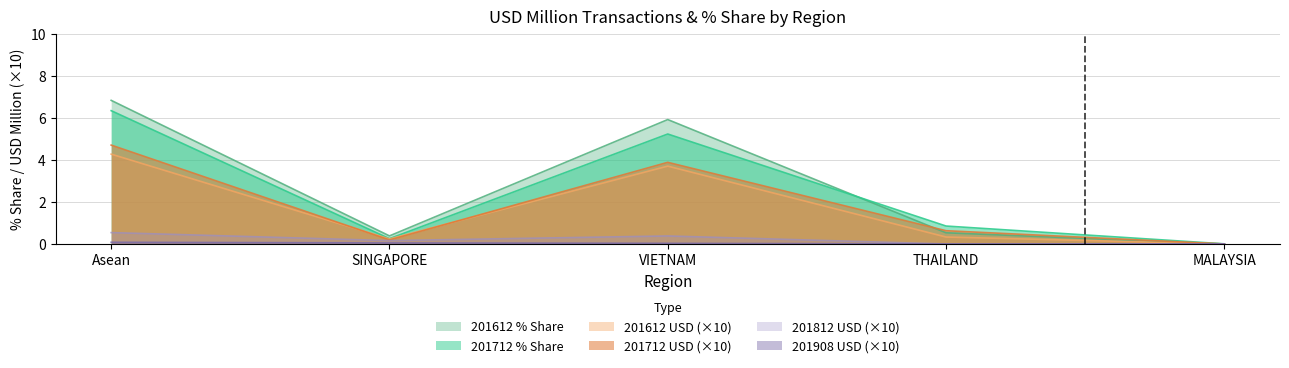

What is the label of the 2nd point from the right?

THAILAND